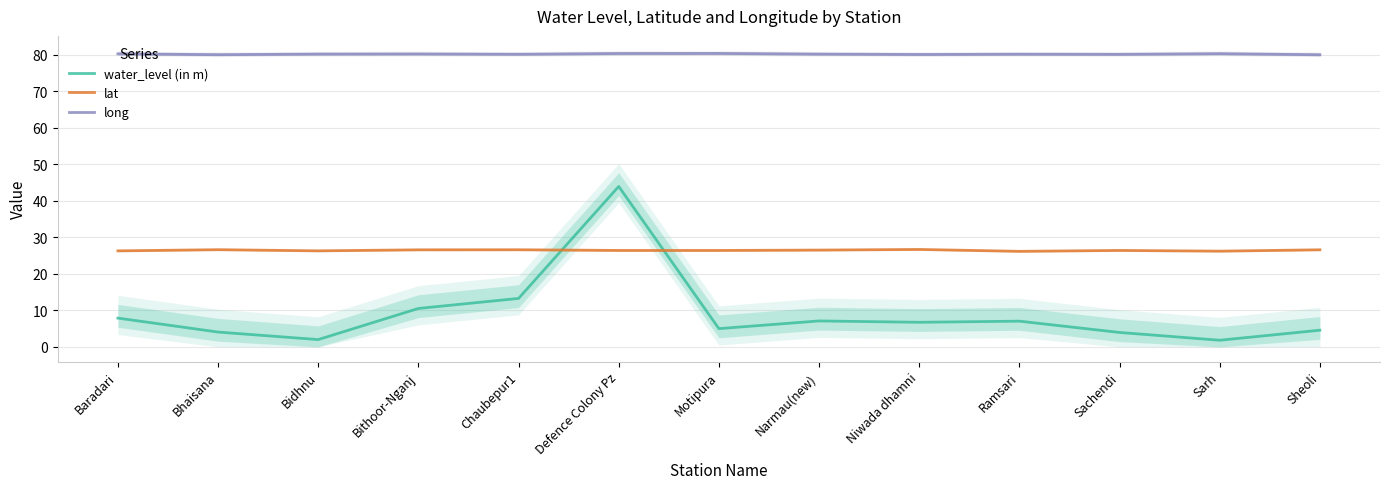

After their last crossing, which series has the higher values: lat or water_level (in m)?

lat